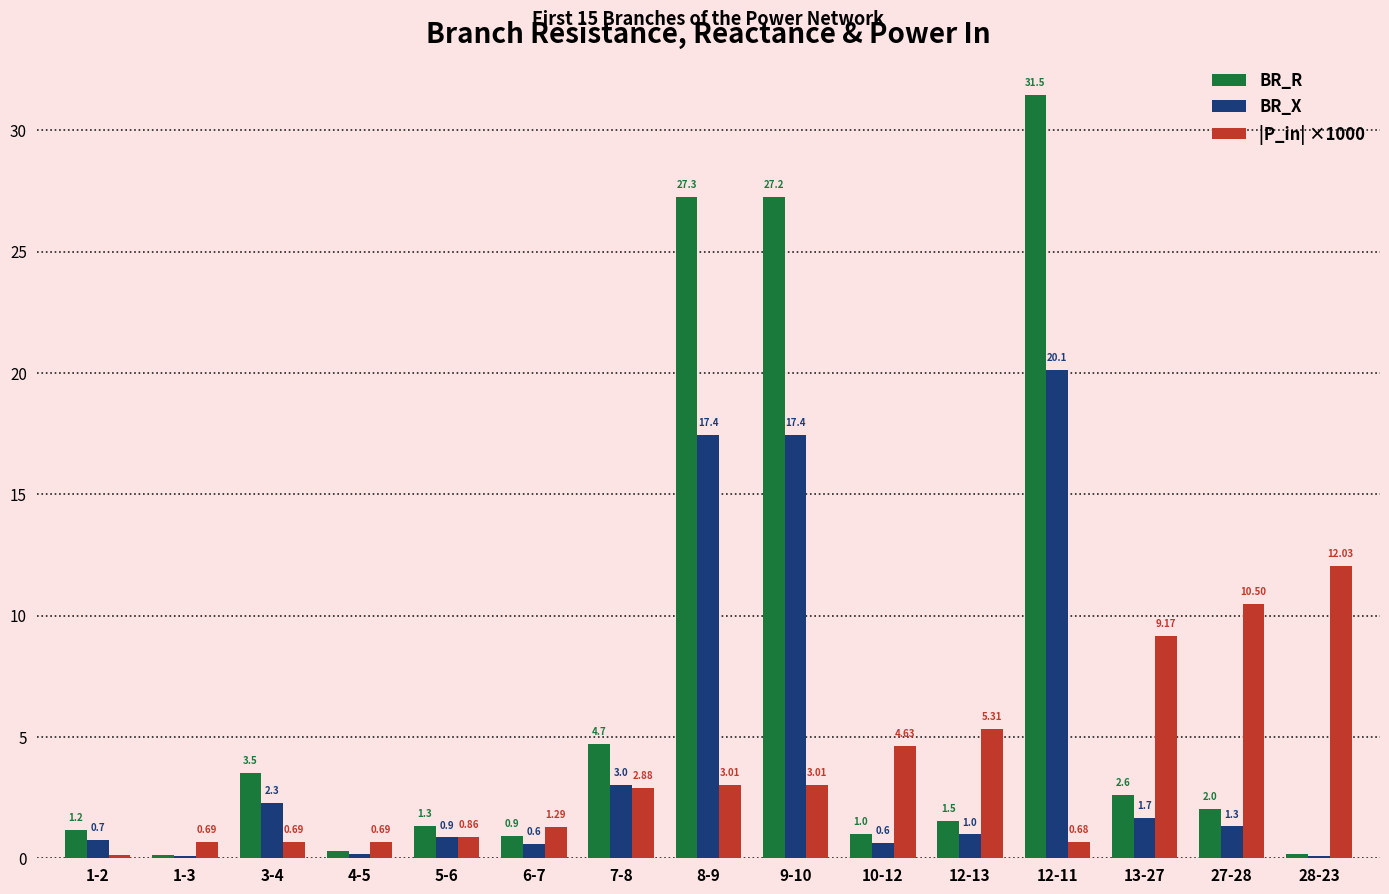

What is the sum of the |P_in| ×1000 values at 8-9 and 1-2?

3.1